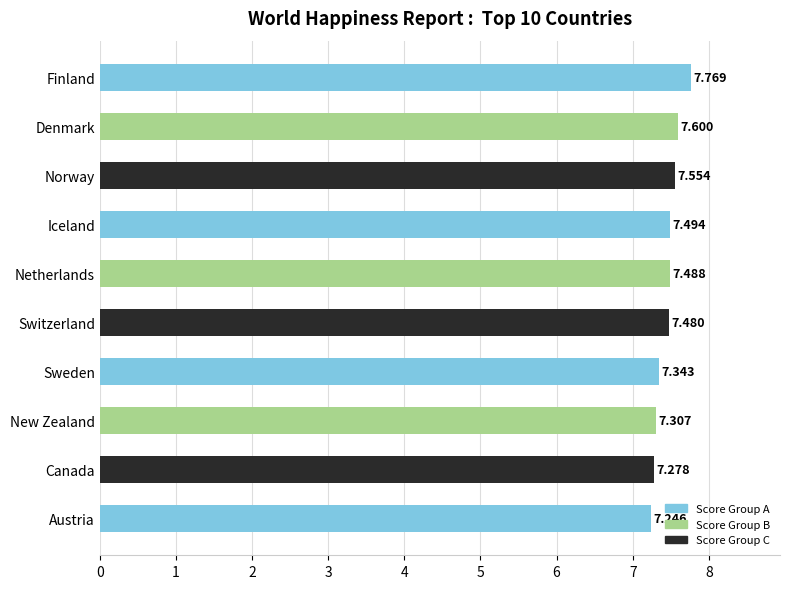

How many bars are there in total?

10